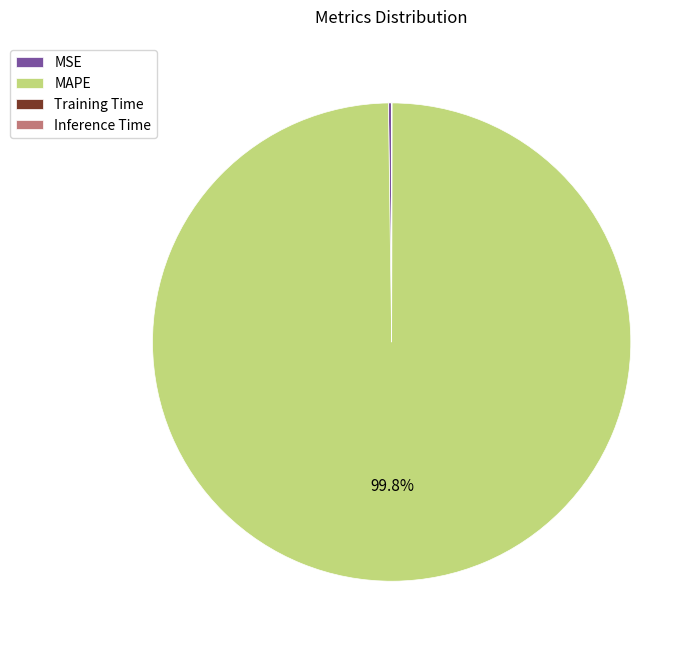

To the nearest percent, what portion does MAPE represent?

100%